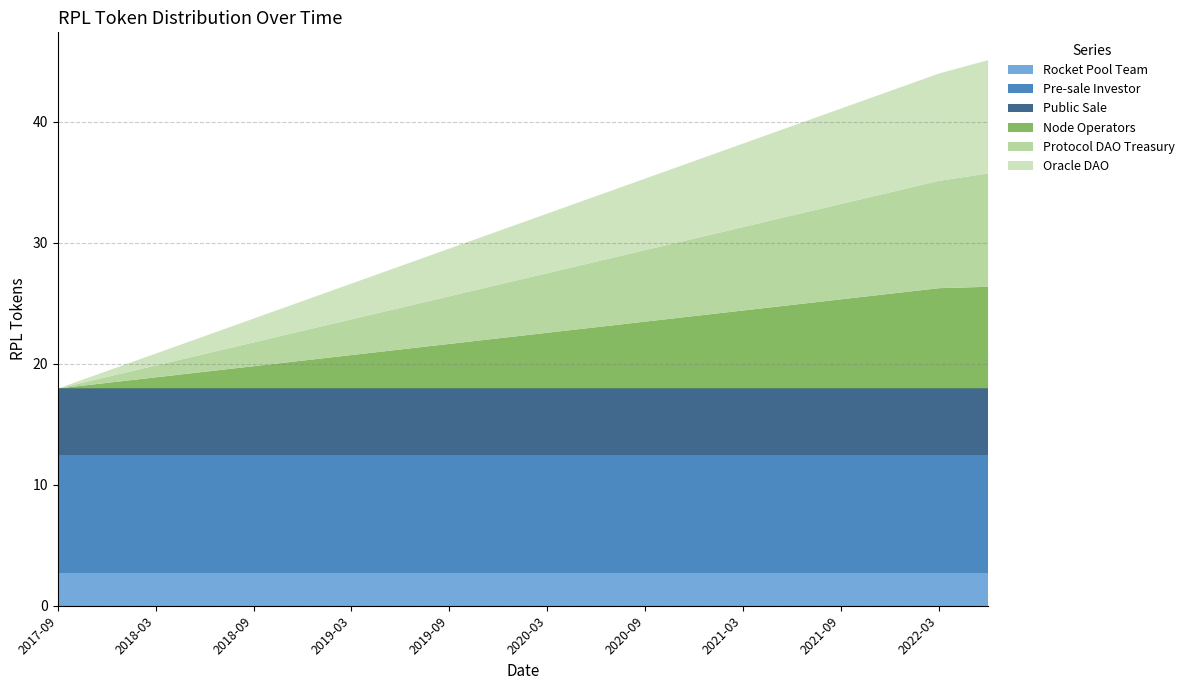

What are all the series names shown in the legend?

Rocket Pool Team, Pre-sale Investor, Public Sale, Node Operators, Protocol DAO Treasury, Oracle DAO